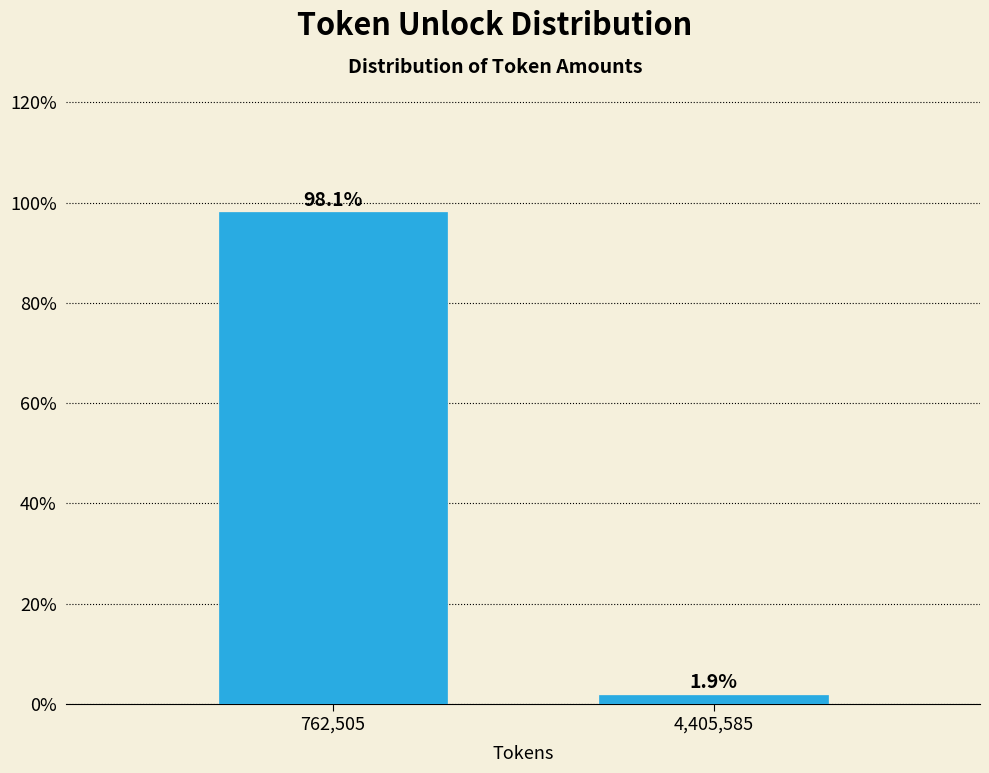

Reading left to right, extract all data points from this chart.

762,505=98.1	4,405,585=1.9